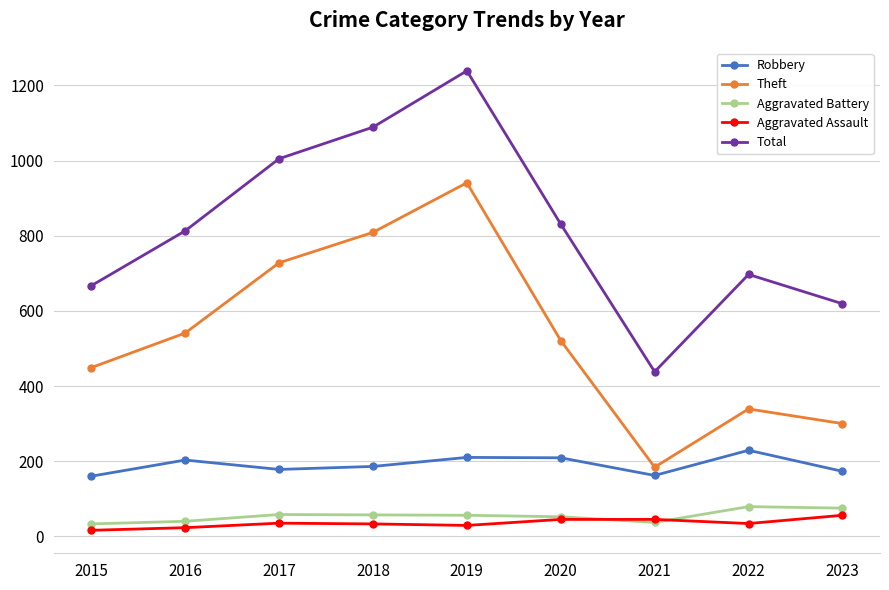

At how many categories does at least one series exceed 927?

3